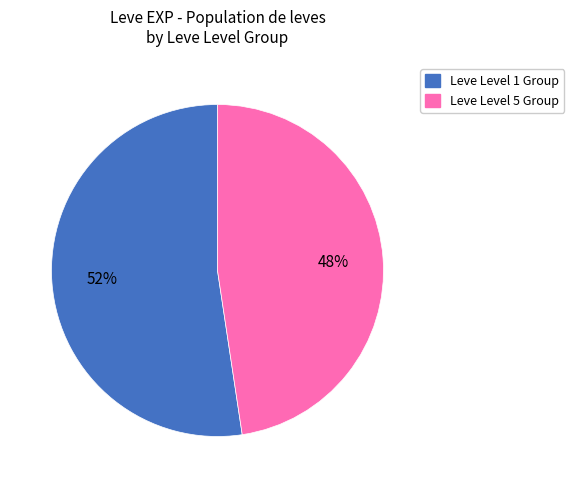

To the nearest percent, what is the average slice percentage?

50%